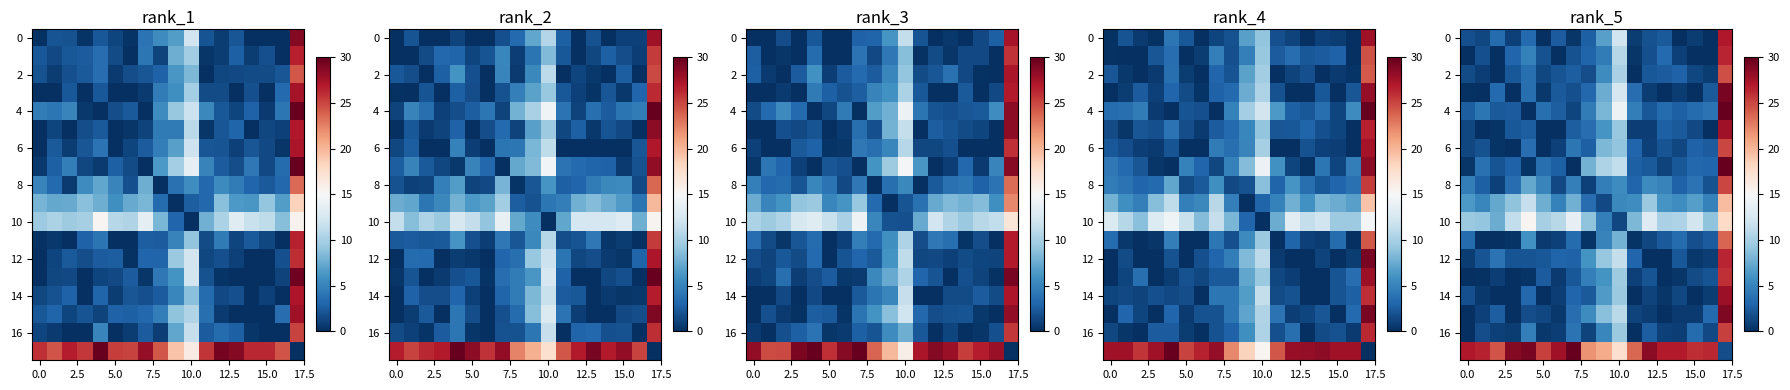

How many data points does each series have?

18